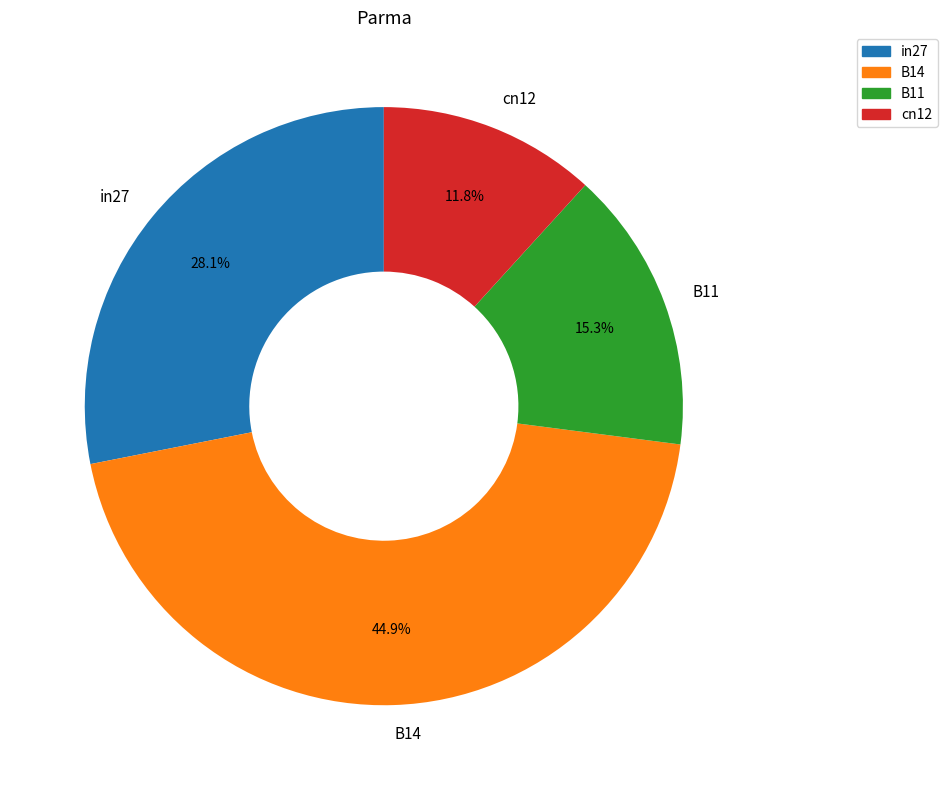

How many segments does this pie chart have?

4